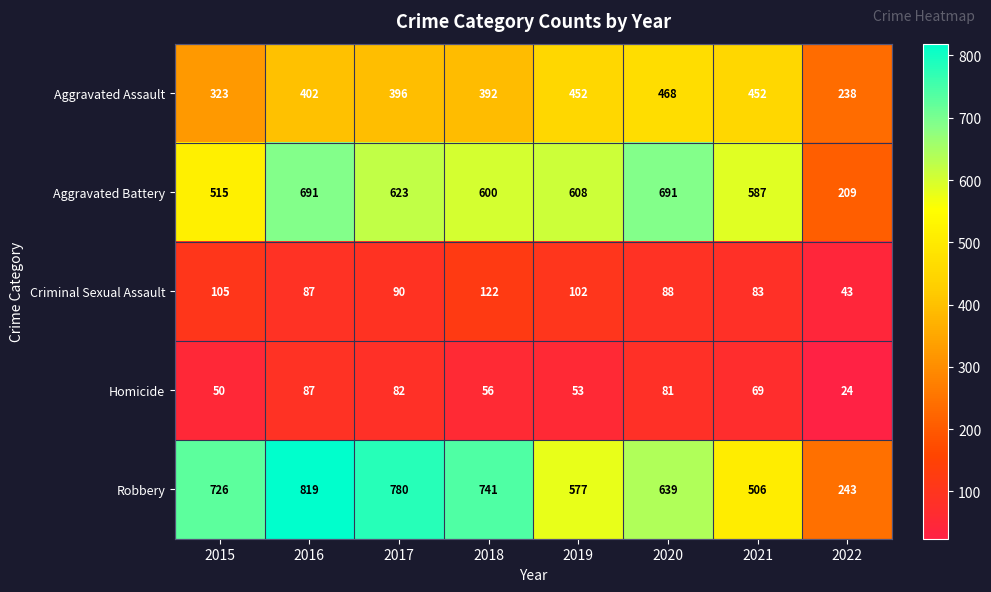

What is the greatest value displayed?

819